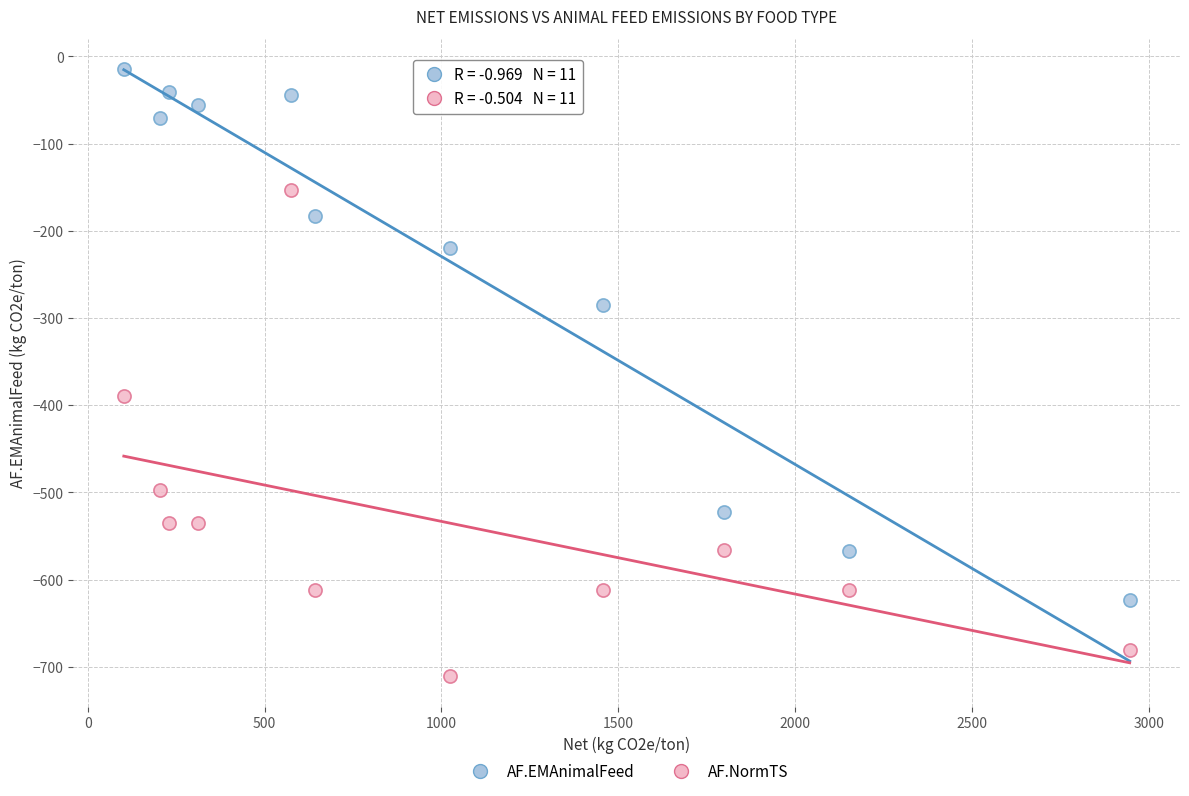

Which series has the widest spread of Y values?

AF.EMAnimalFeed